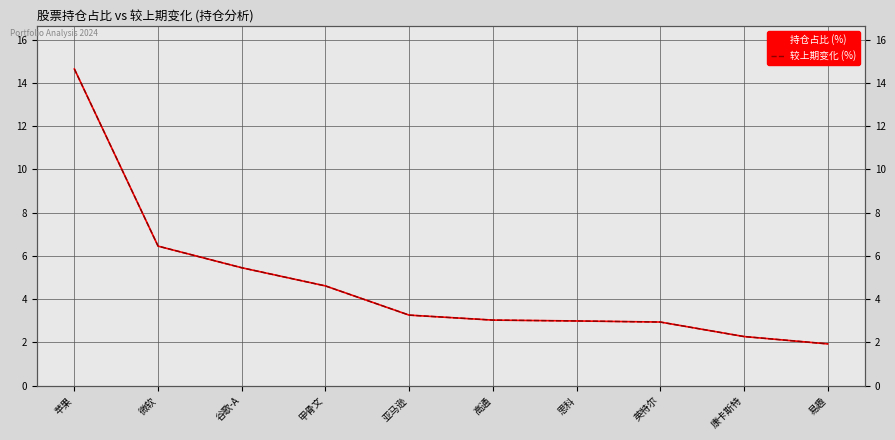

Is this an area chart (filled region under the line)?

No